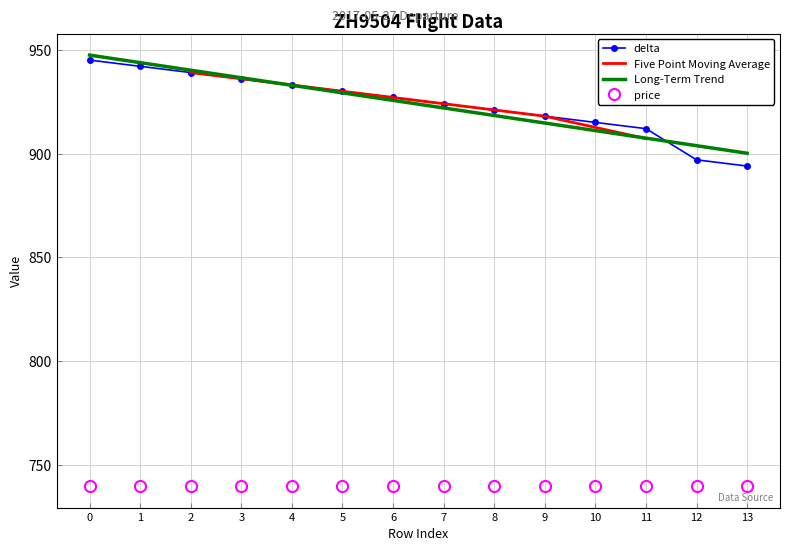

Which has a higher value, 10 or 9?

9